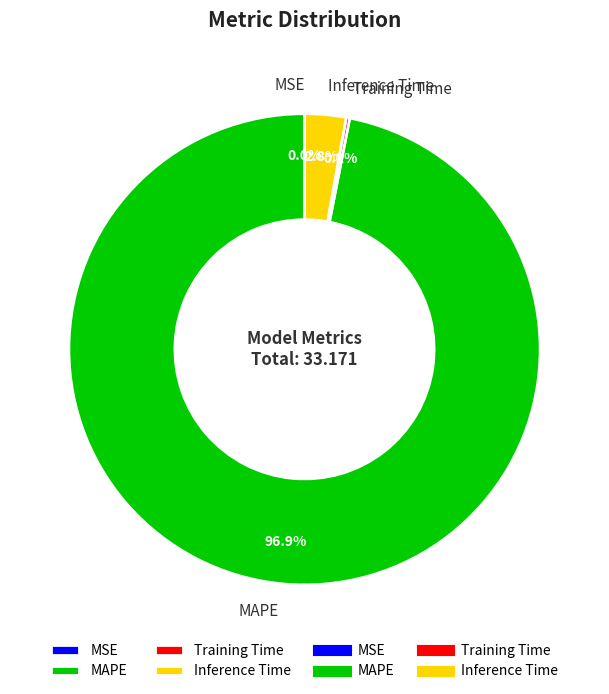

How much of the chart is everything except Inference Time?

97.2%